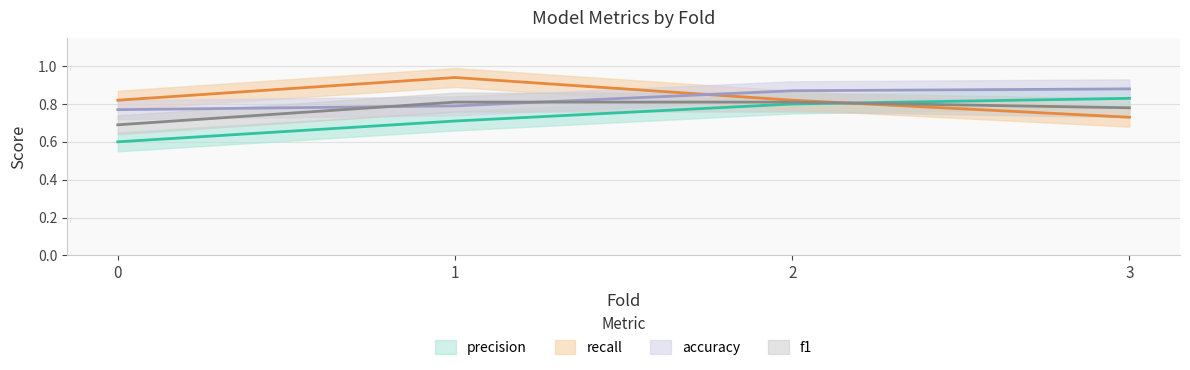

List the labels in order of precision value, smallest first.

0, 1, 2, 3